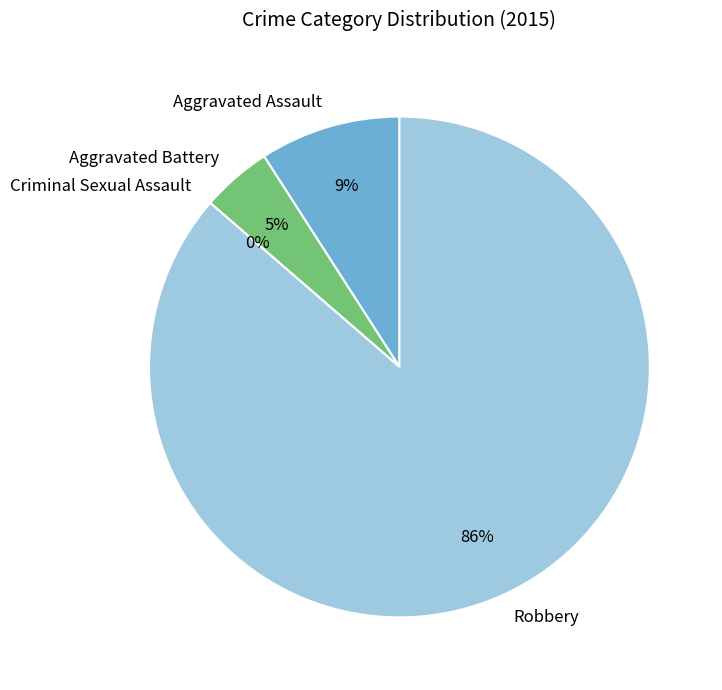

Combined, do Criminal Sexual Assault and Aggravated Battery account for over 50%?

No